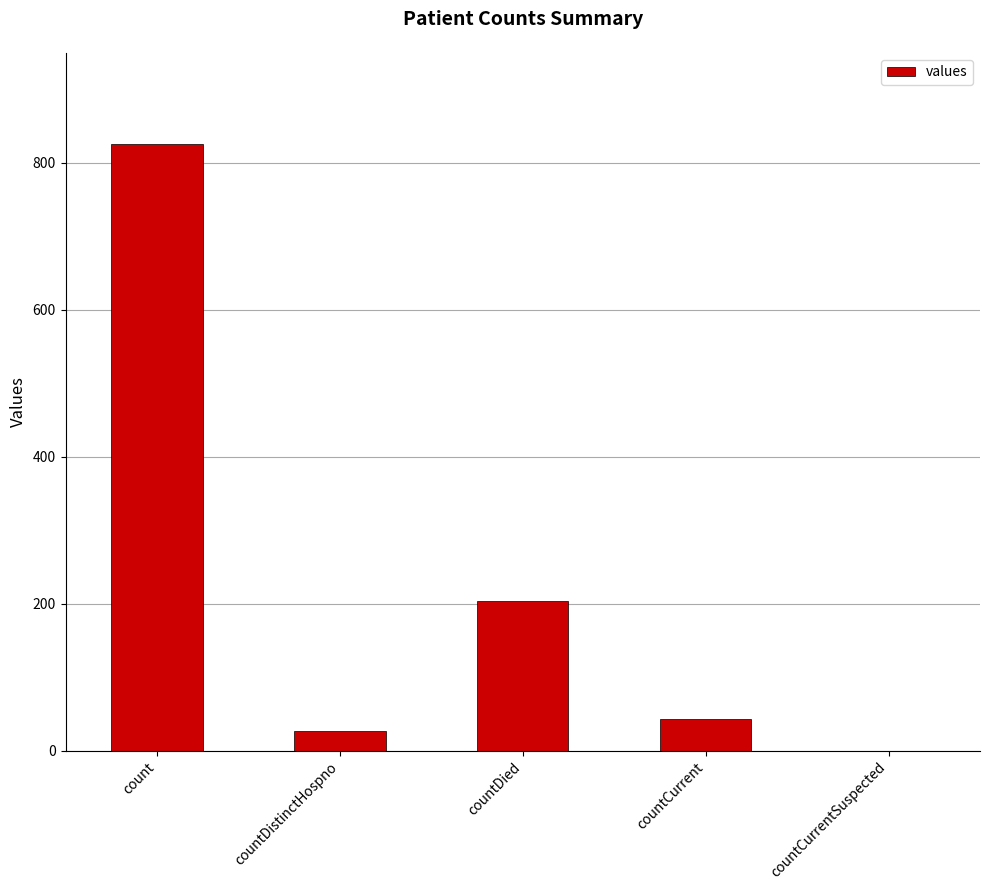

What is the change in value from count to countDistinctHospno?

-800